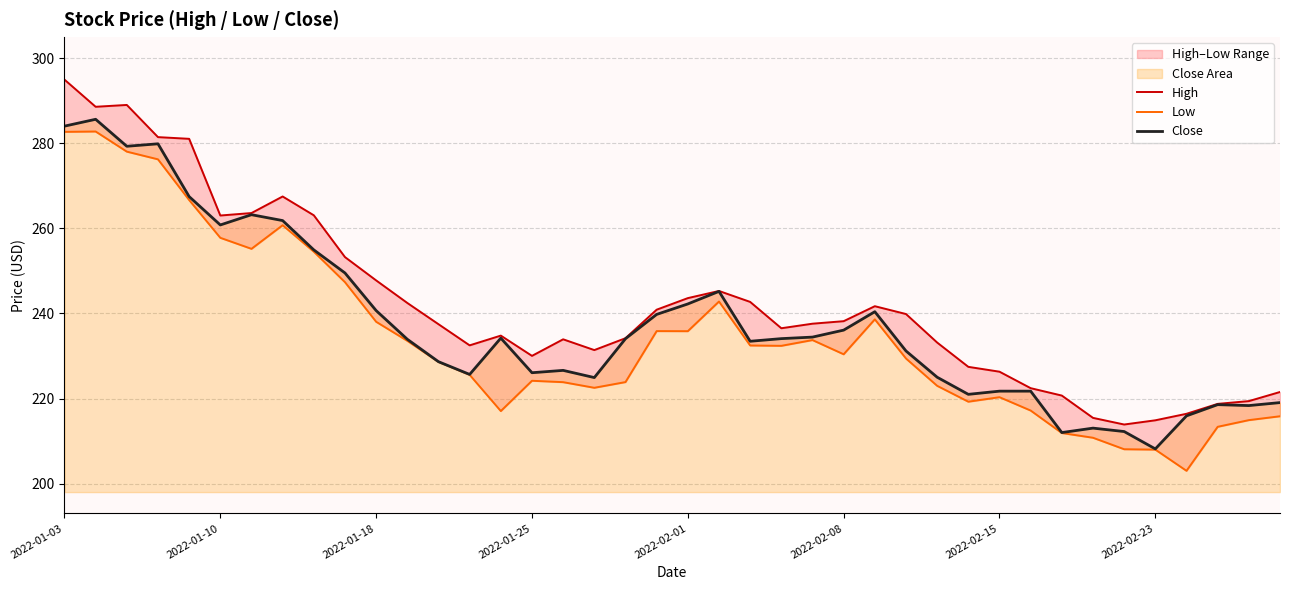

Rank the series at 11 from lowest to highest value.

Low, Close, High